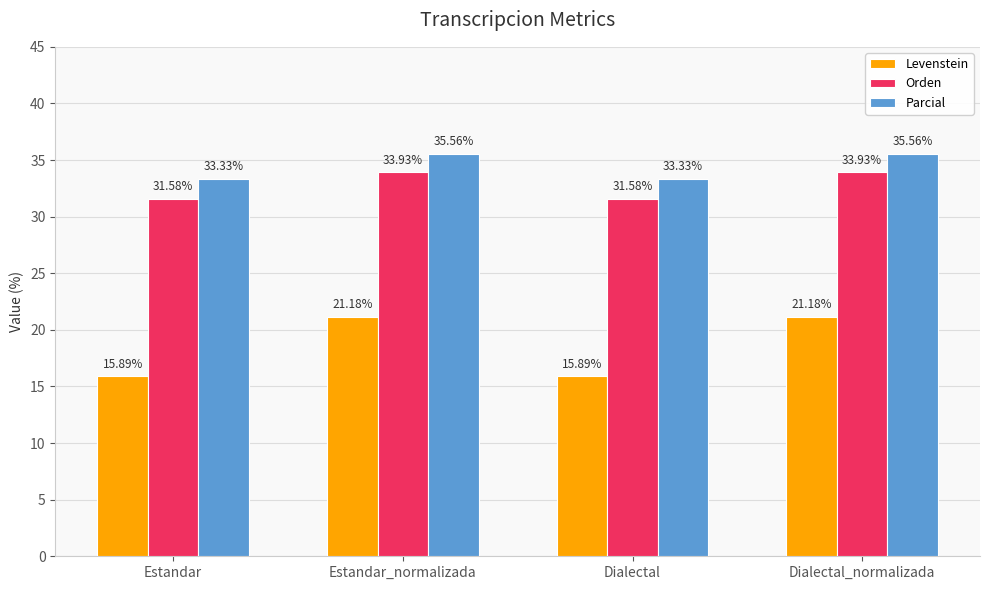

Are the bars horizontal?

No